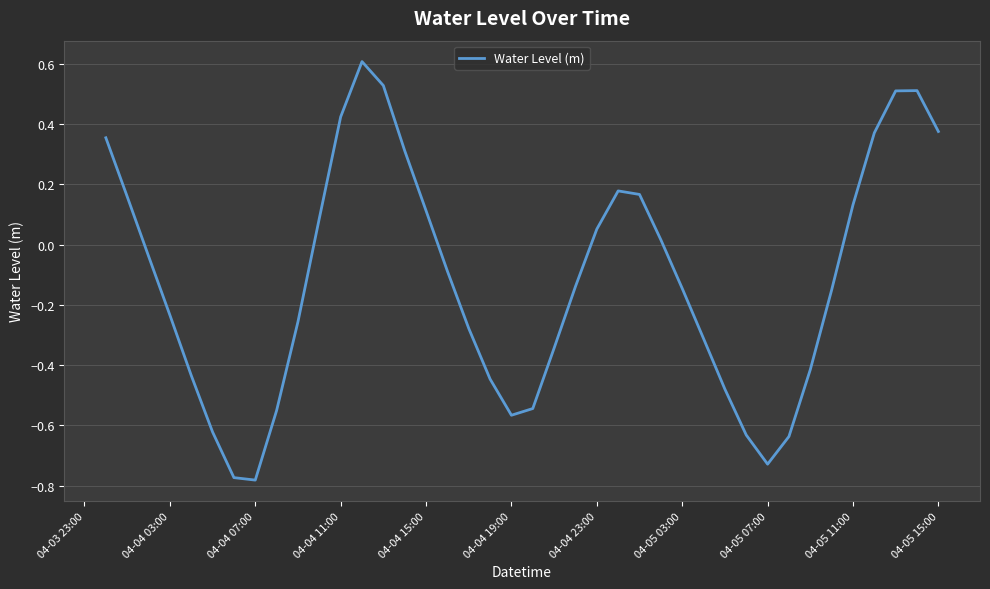

What is the maximum value shown in the chart?

0.6